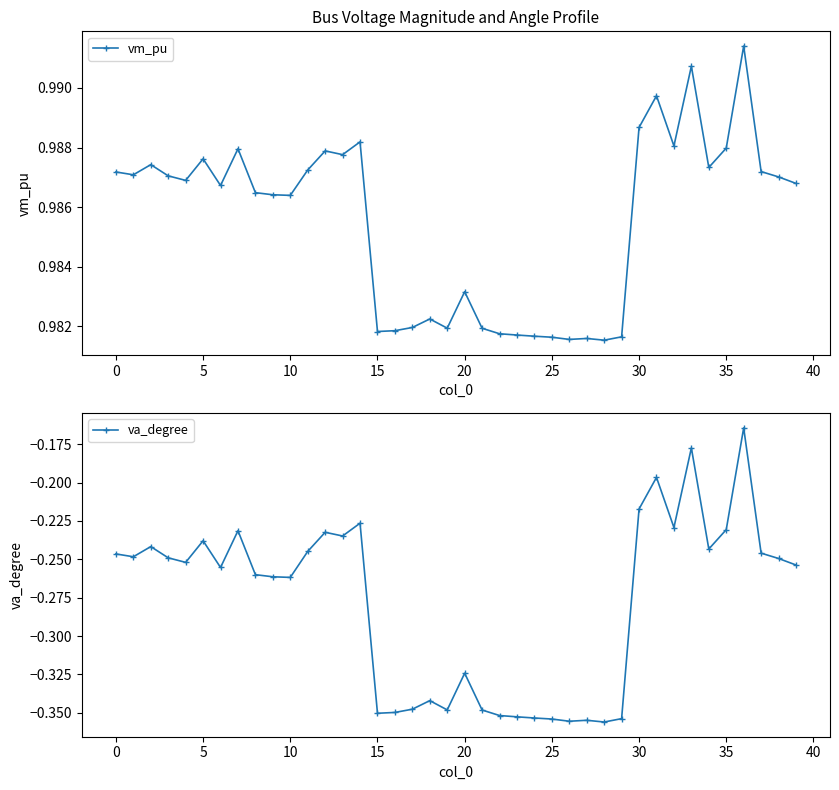

What is the value of the va_degree point at the 9th from the left?

-0.3